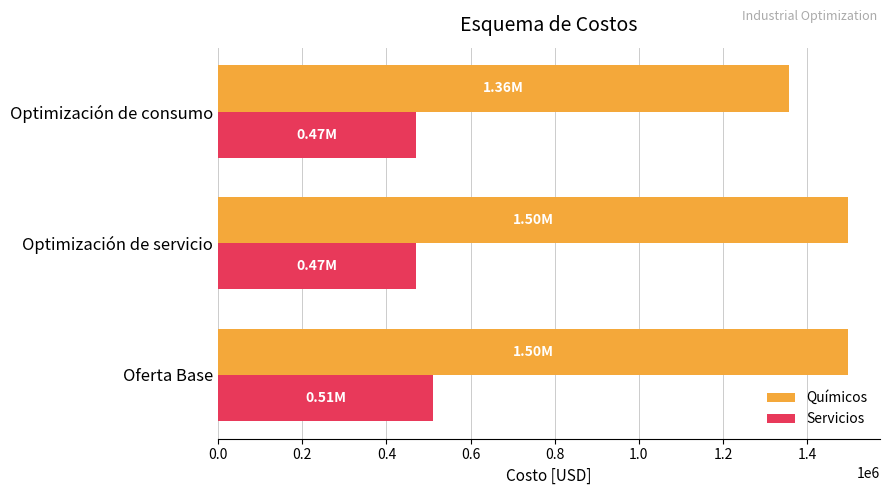

Rank the series by their maximum value, from lowest to highest.

Servicios, Químicos